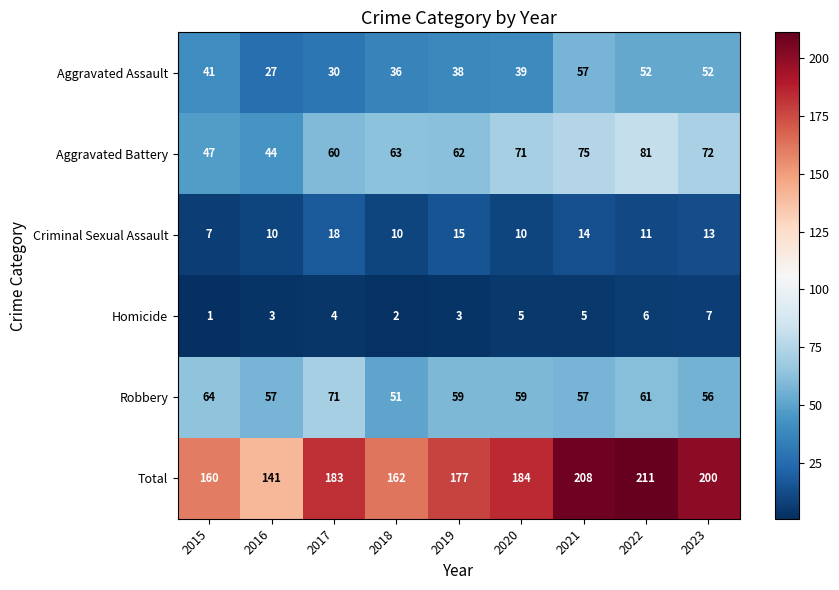

What is the difference between the Total values at 2017 and 2016?

42